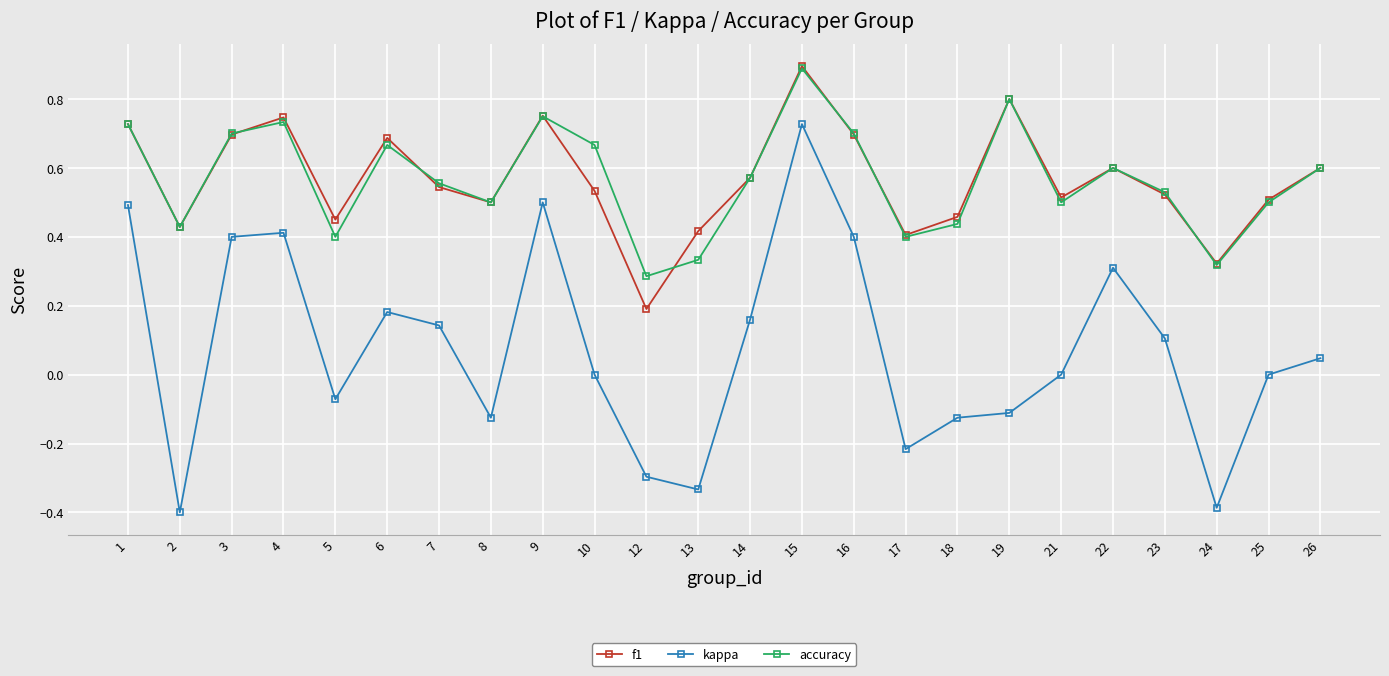

True or false: f1 and kappa cross at least once.

False